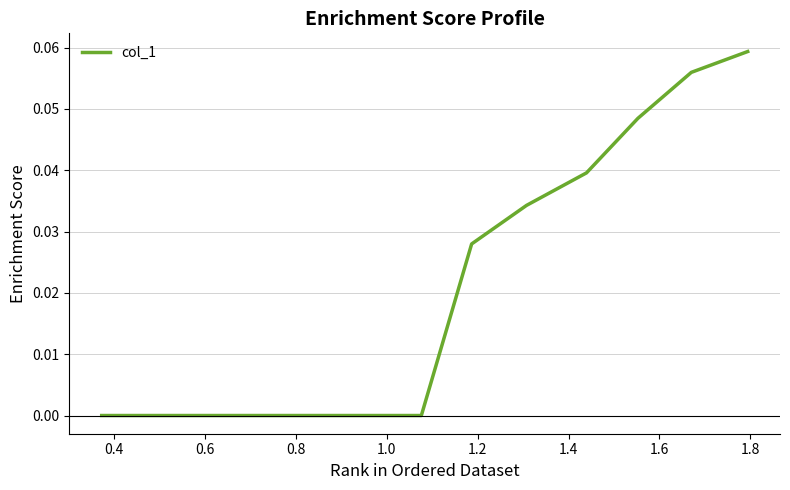

How many lines are shown in the chart?

1